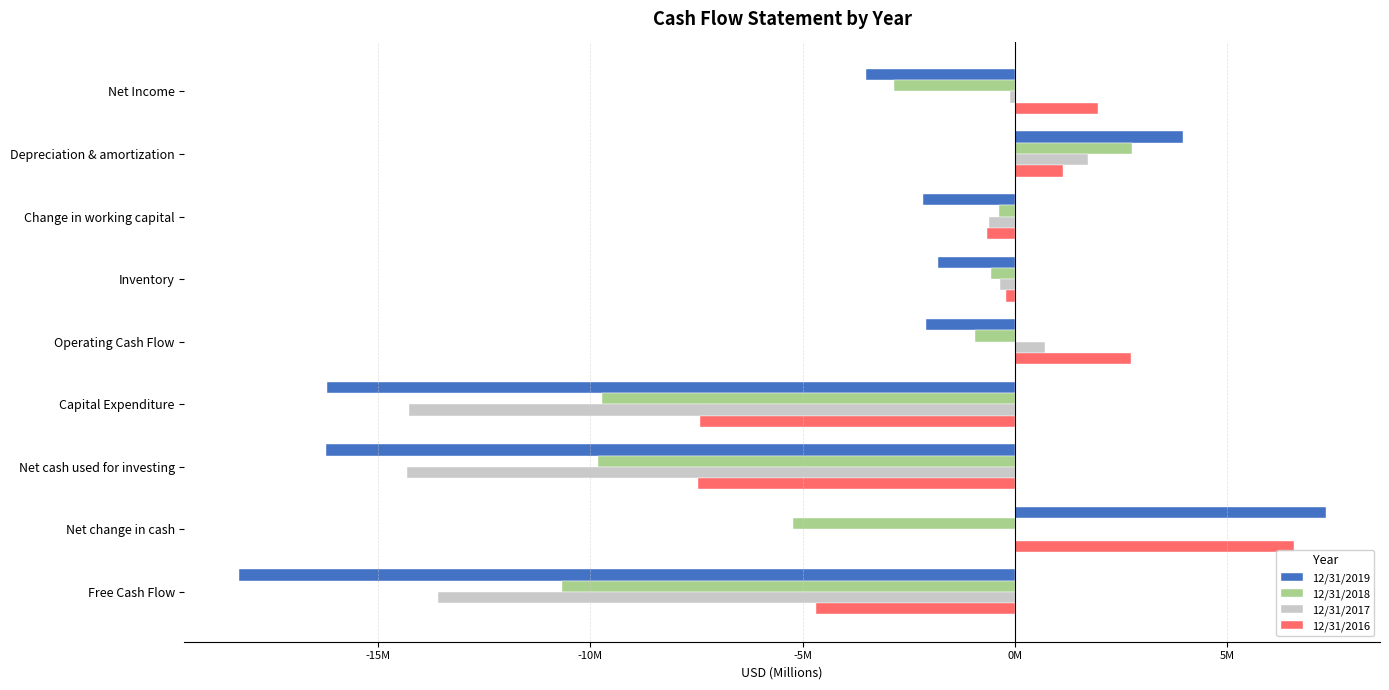

What are all the series names shown in the legend?

12/31/2019, 12/31/2018, 12/31/2017, 12/31/2016